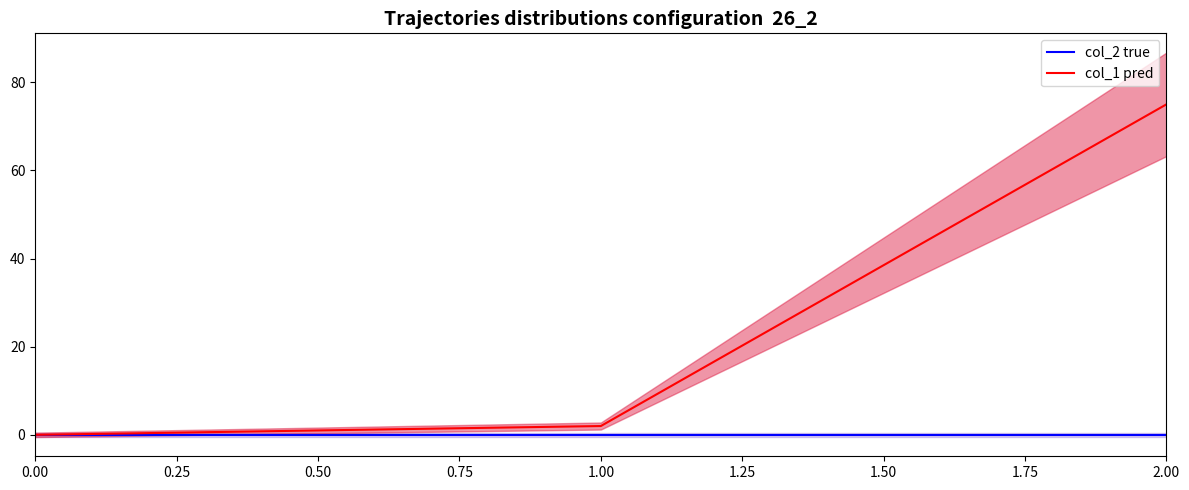

Is it true that col_1 pred equals 46 at 0.00?

False